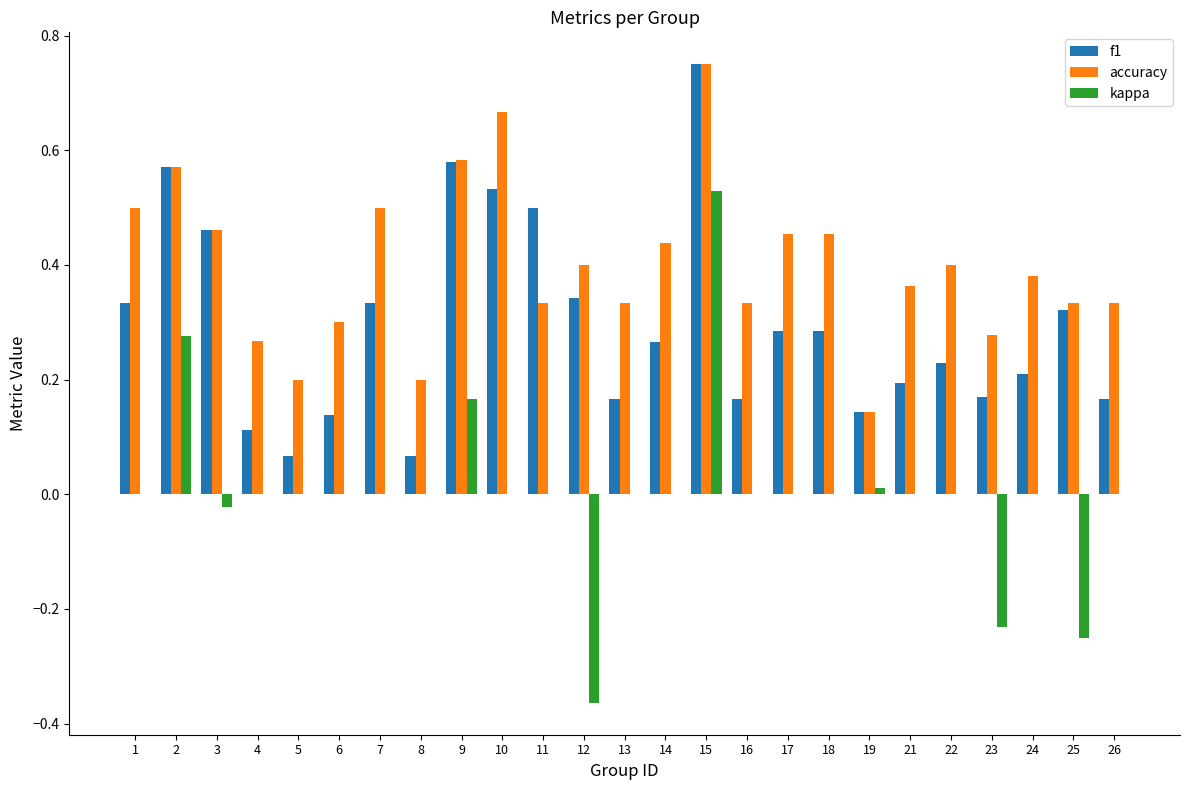

What is the sum of all accuracy values?

10.0